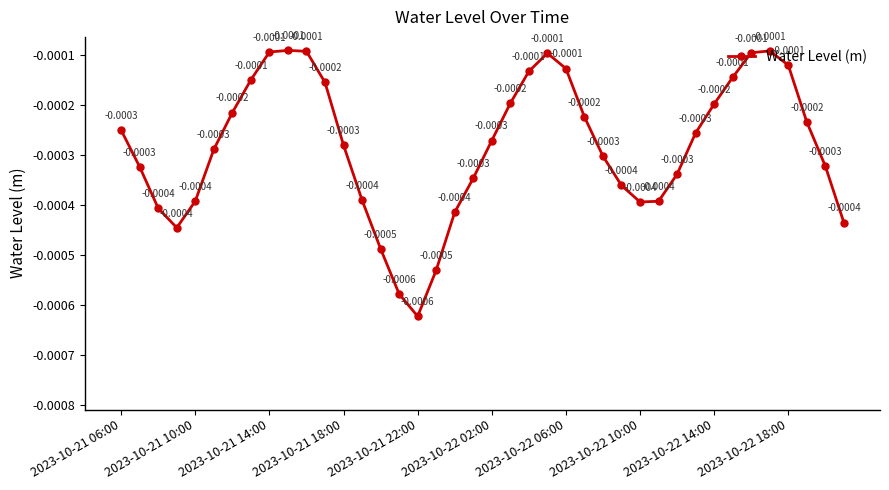

How many lines are shown in the chart?

1